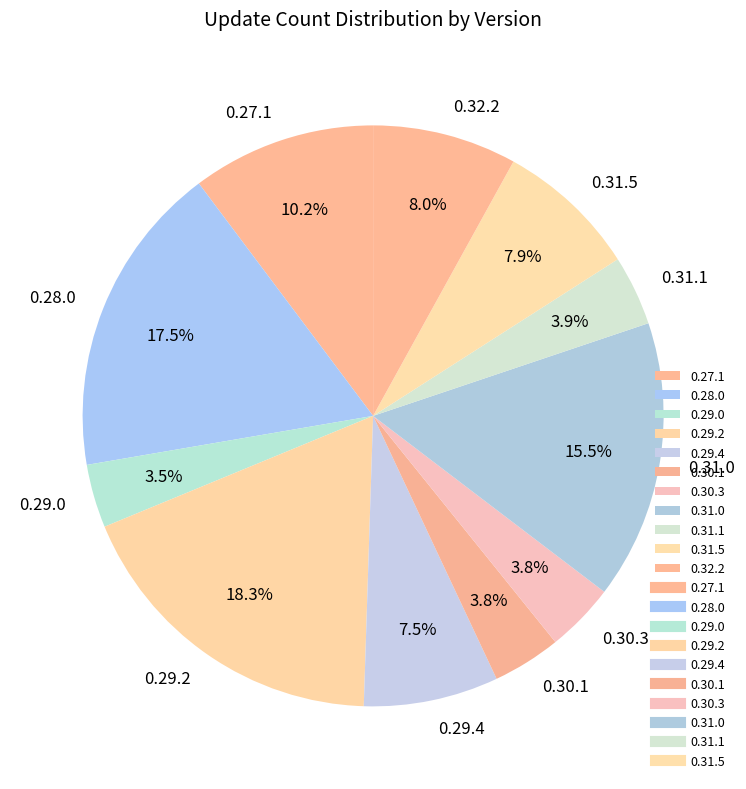

What percentage is NOT represented by 0.31.5?

92.1%